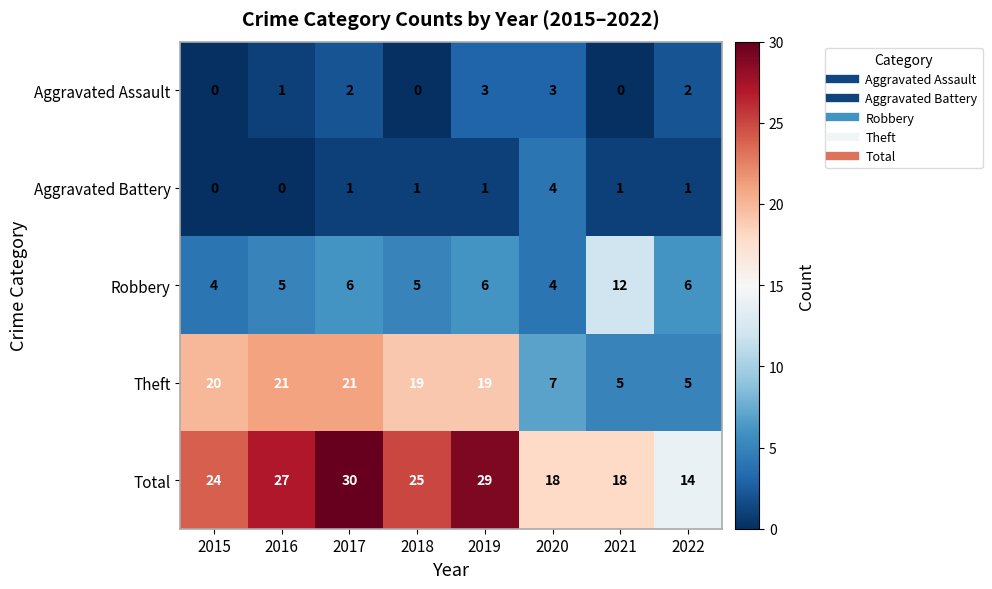

Is it true that Theft equals 4 at 2020?

False